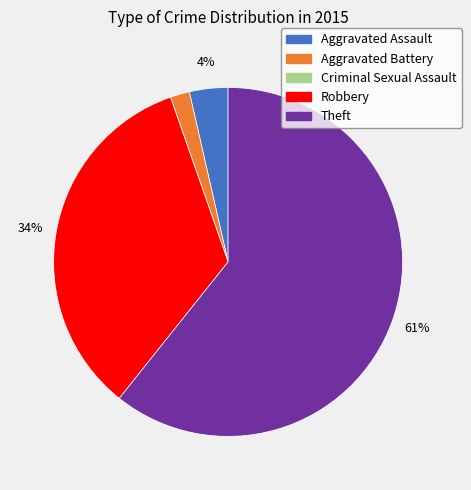

To the nearest percent, what is the combined percentage of Robbery and Aggravated Battery?

36%